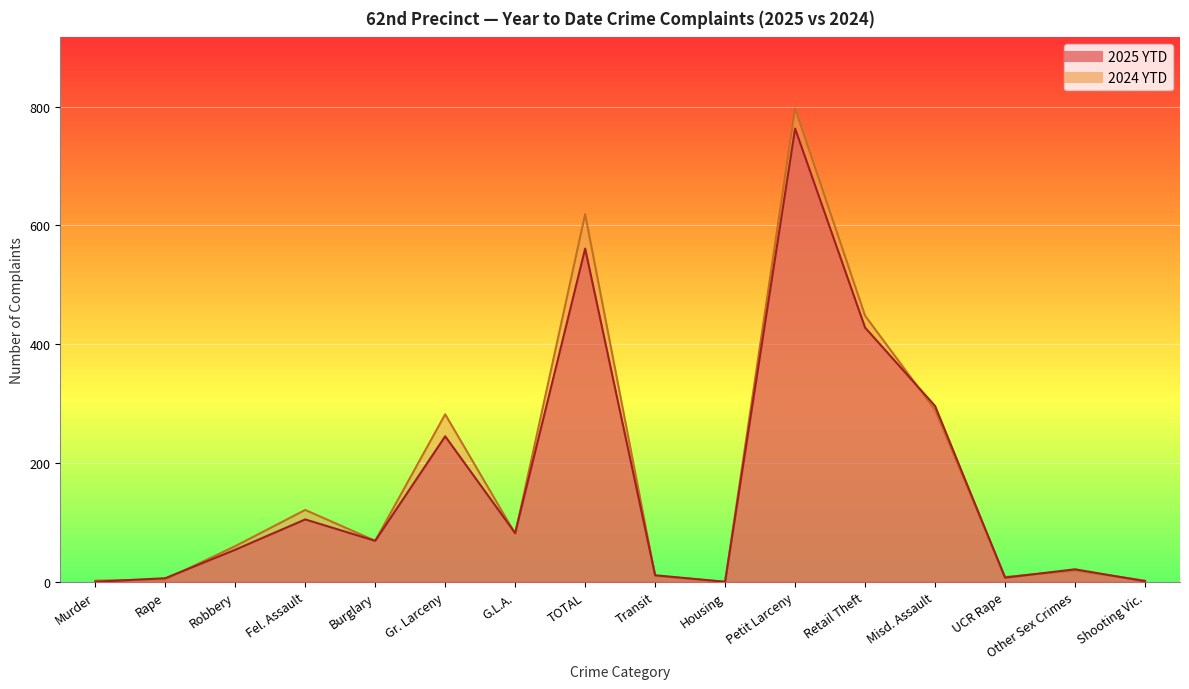

At which category does 2024 YTD reach its first local valley?

Burglary